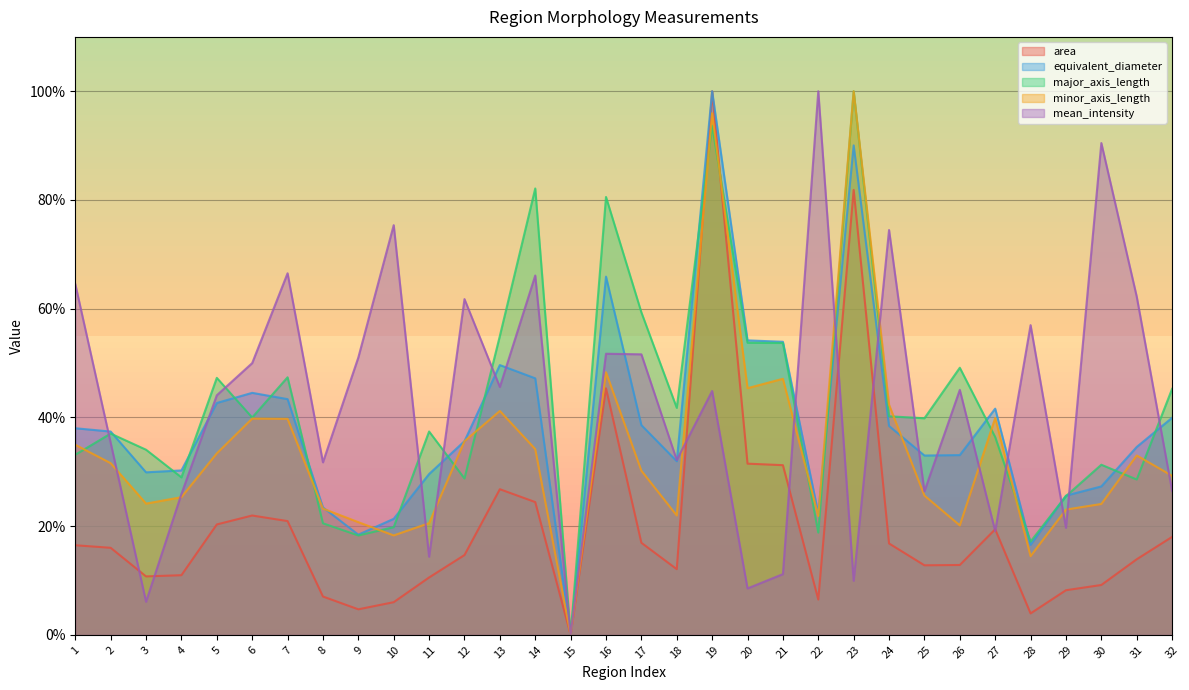

True or false: area has more than 0 interior local peaks.

True